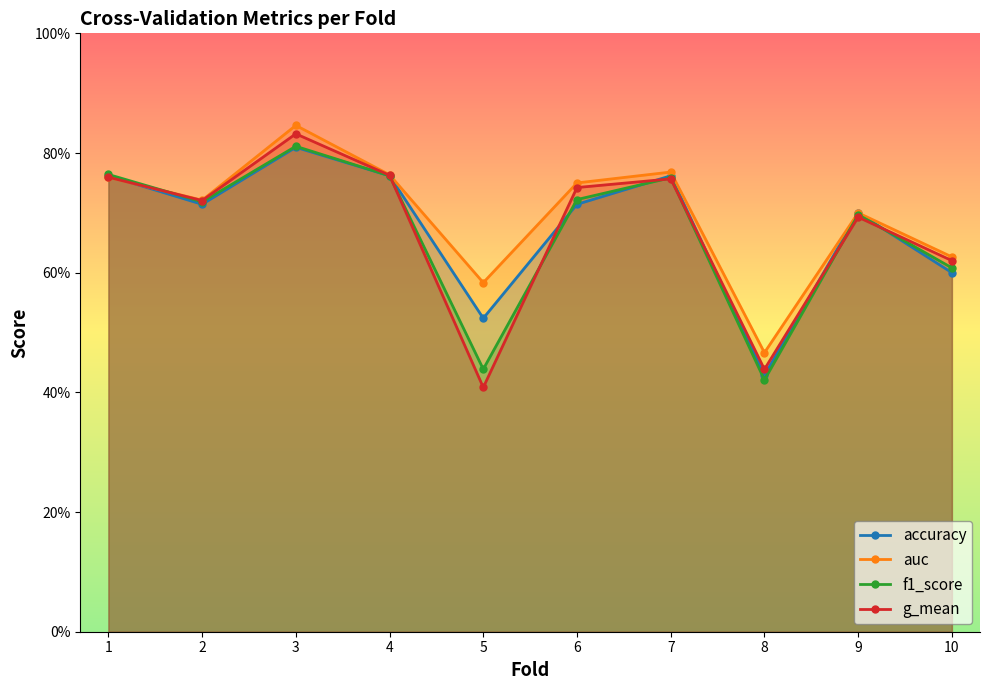

What is the value of the g_mean point at the 4th from the left?

0.8